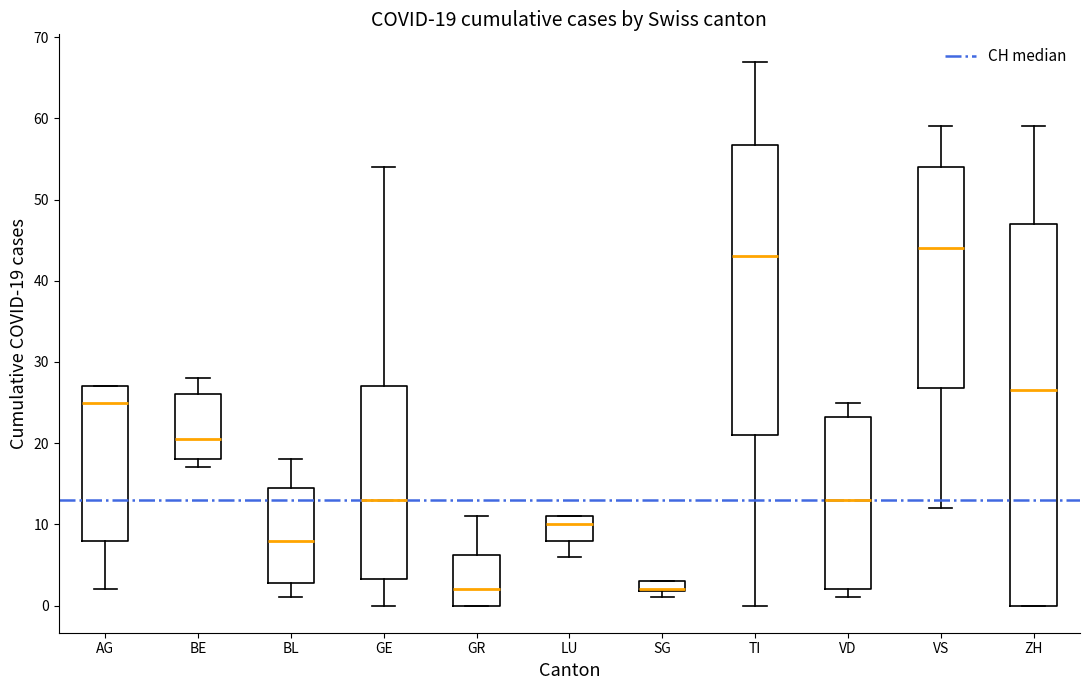

Which box is the tallest, from its lower edge to its upper edge?

ZH